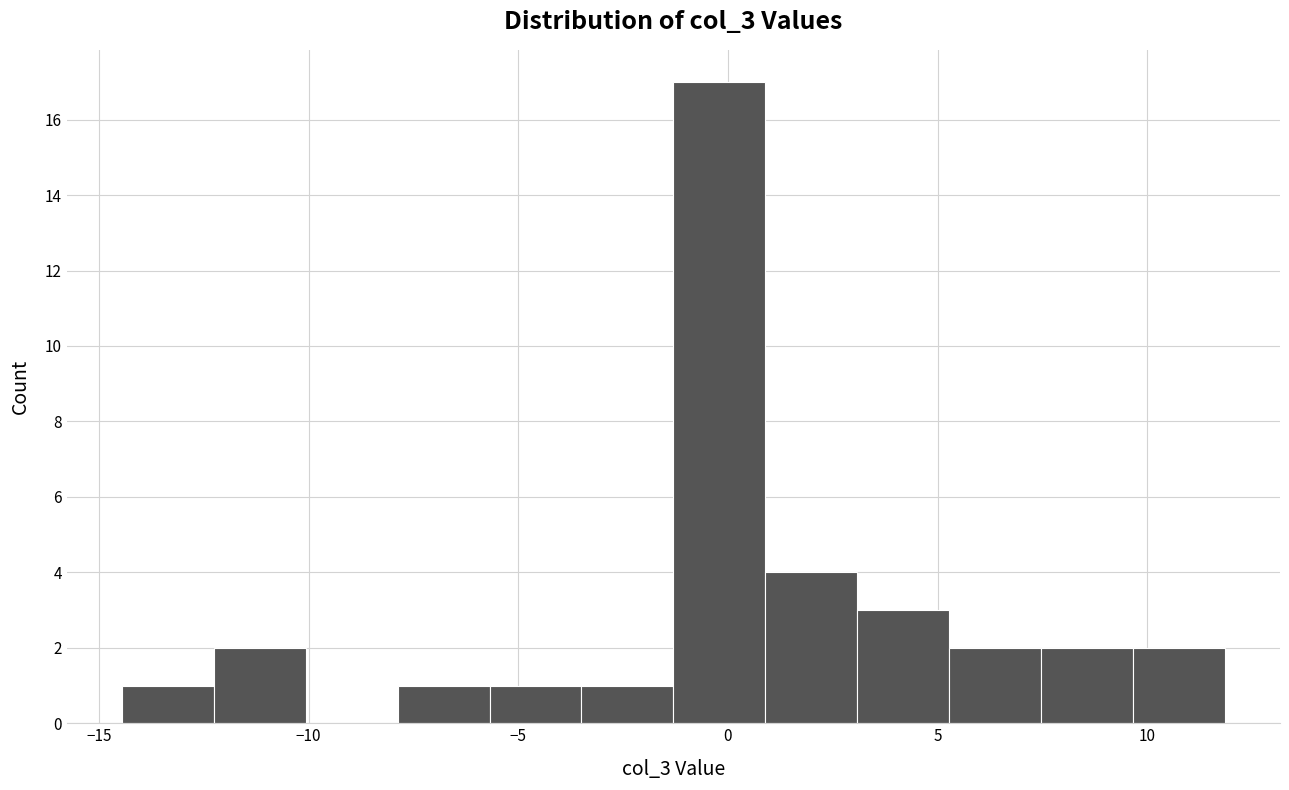

Over which range of the x-axis is the bar tallest?

-1.5 to 1.0